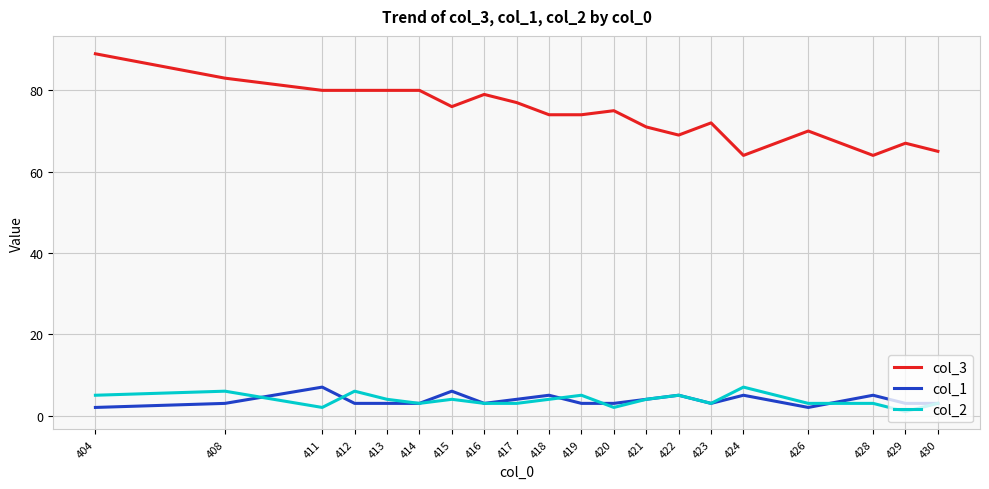

True or false: col_3 and col_1 intersect in this chart.

False